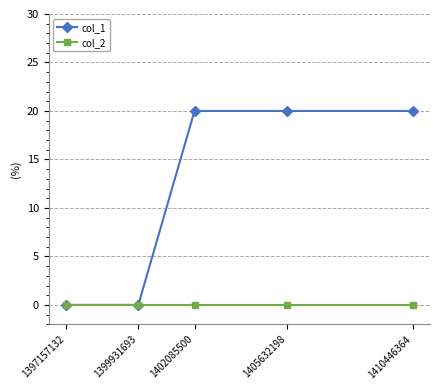

Is this an area chart (filled region under the line)?

No